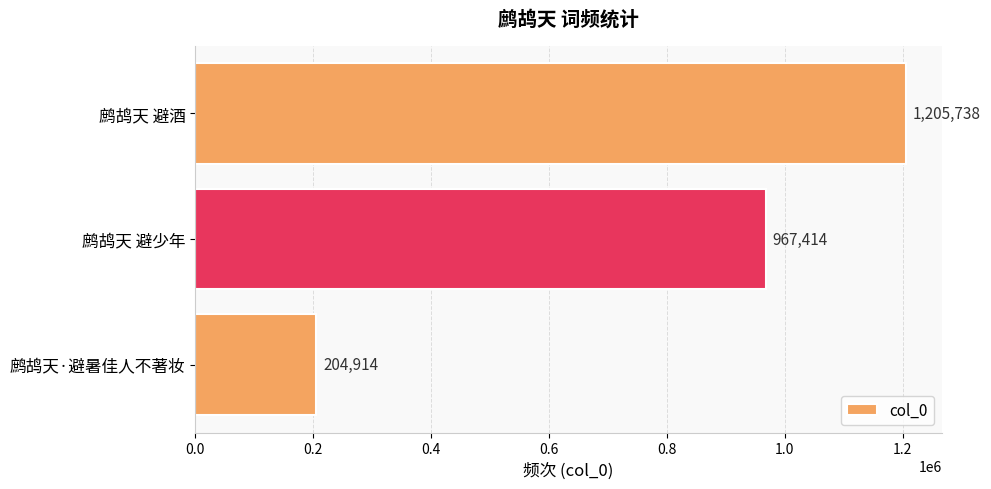

Which has a higher value, 鹧鸪天·避暑佳人不著妆 or 鹧鸪天 避少年?

鹧鸪天 避少年